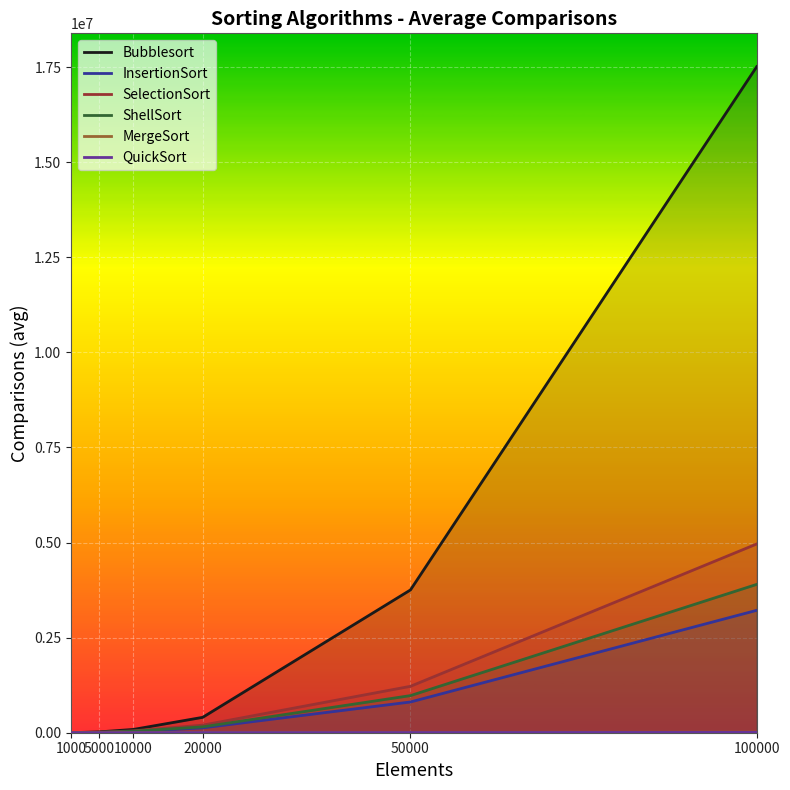

At which label does InsertionSort first exceed 128003?

20000